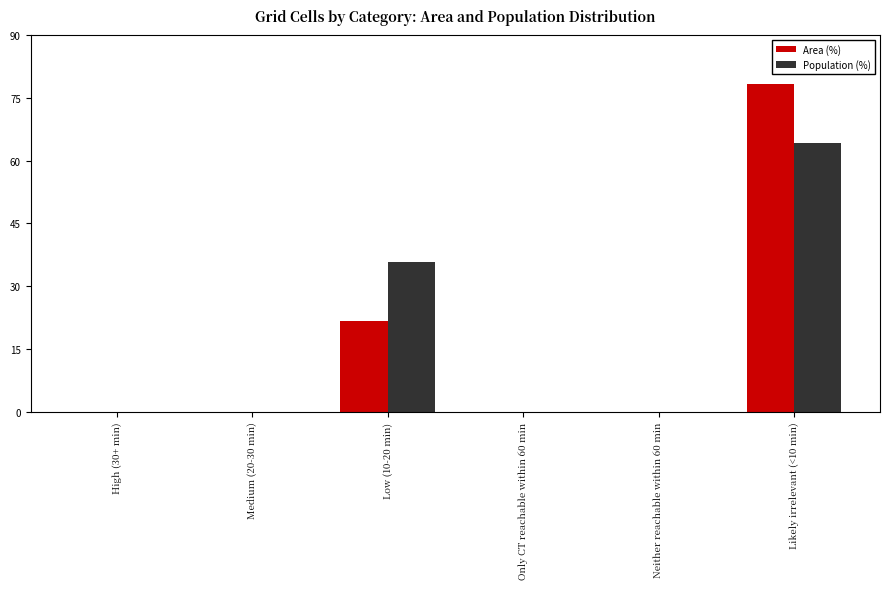

The Population (%) series shows 41.5 at Neither reachable within 60 min. True or false?

False